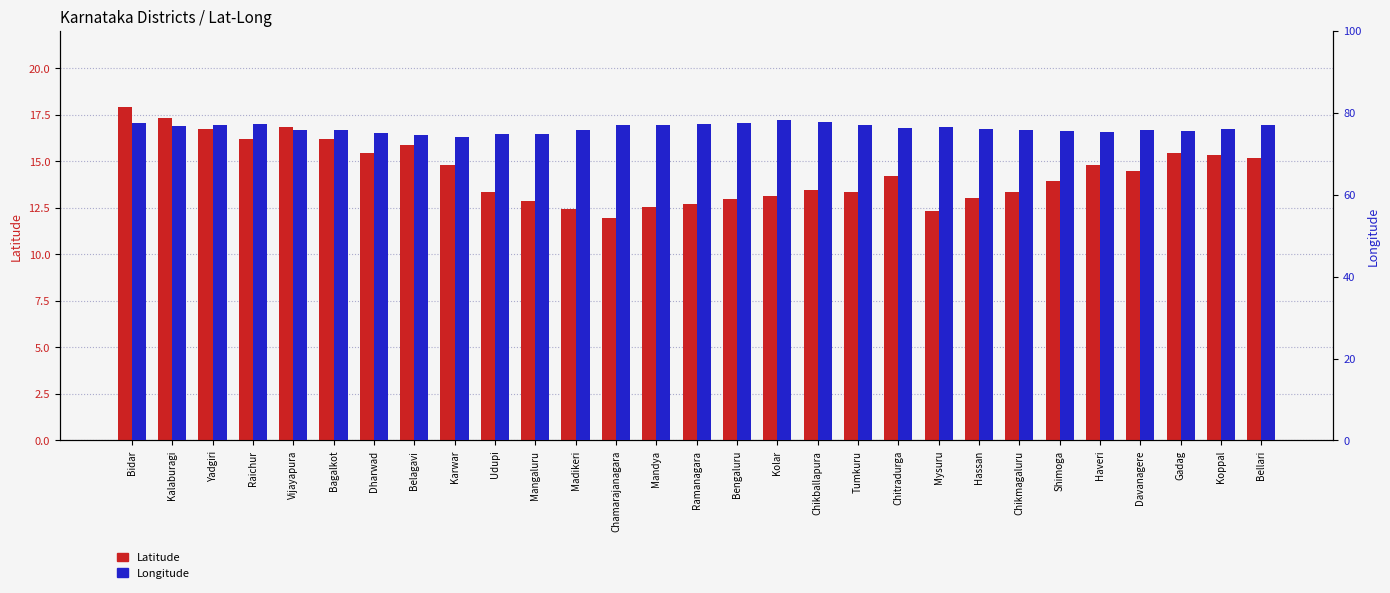

The Longitude series shows 76.2 at Koppal. True or false?

True